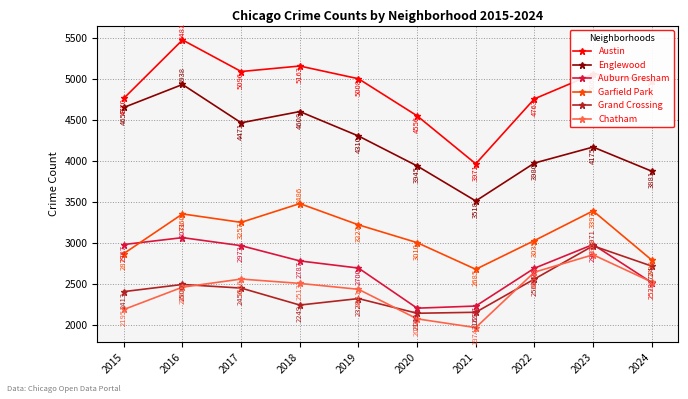

What are all the series names shown in the legend?

Austin, Englewood, Auburn Gresham, Garfield Park, Grand Crossing, Chatham